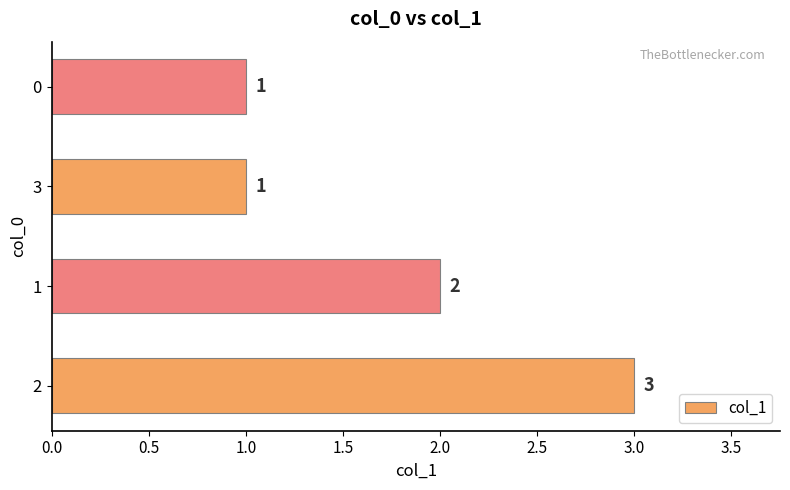

What is the greatest value displayed?

3